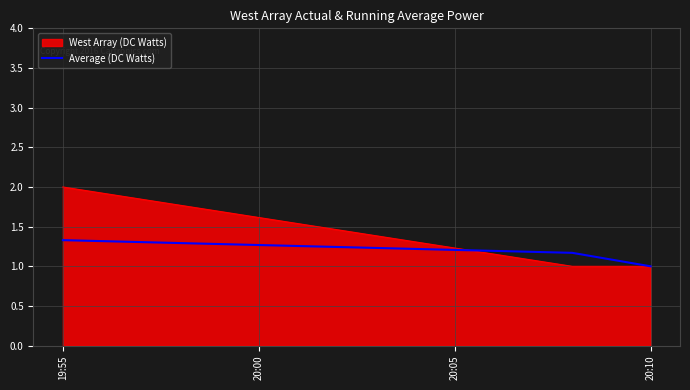

How many lines are shown in the chart?

2